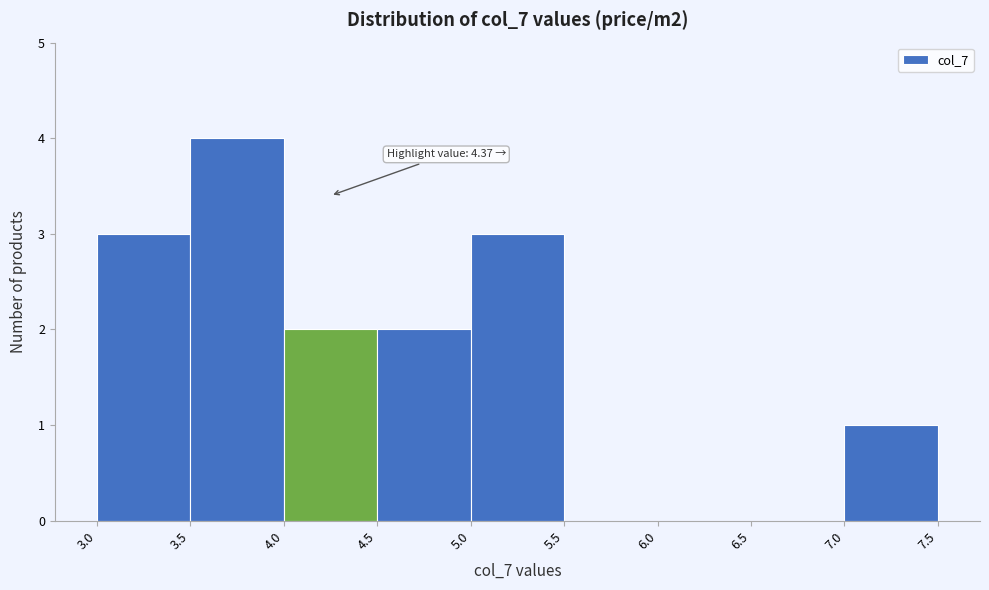

Over which range of the x-axis is the bar tallest?

3.5 to 4.0